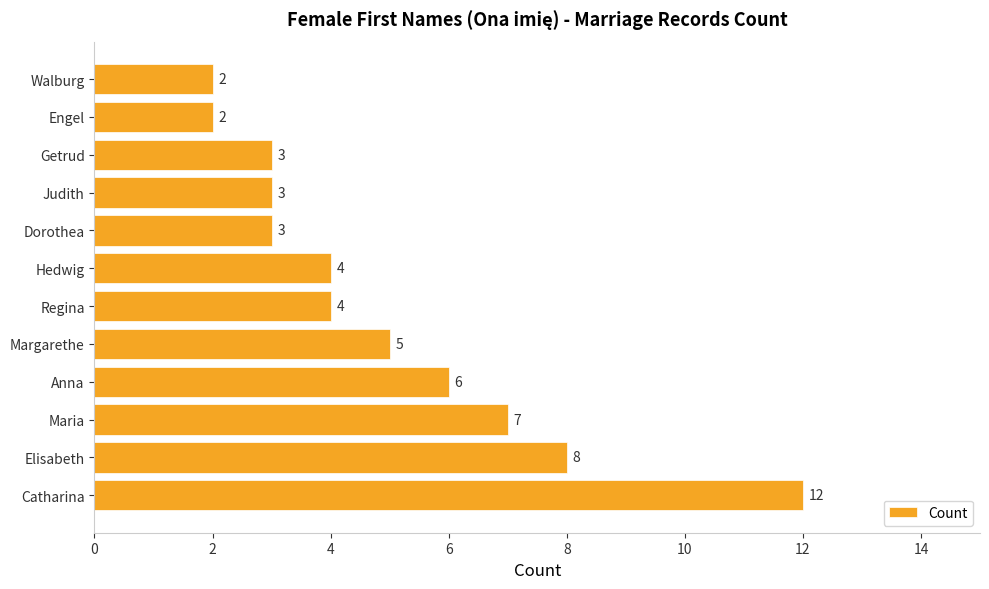

At which label is the value closest to 7?

Maria